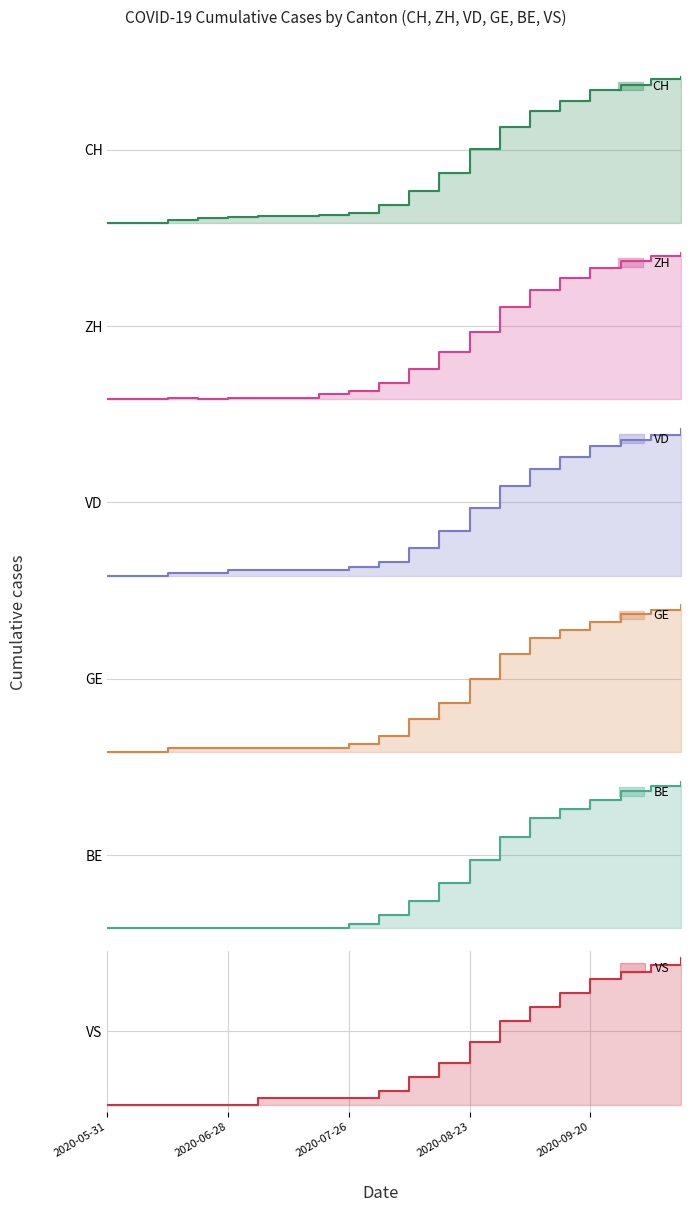

Between 2020-06-28 and 2020-10-11, which series saw the biggest shift?

CH